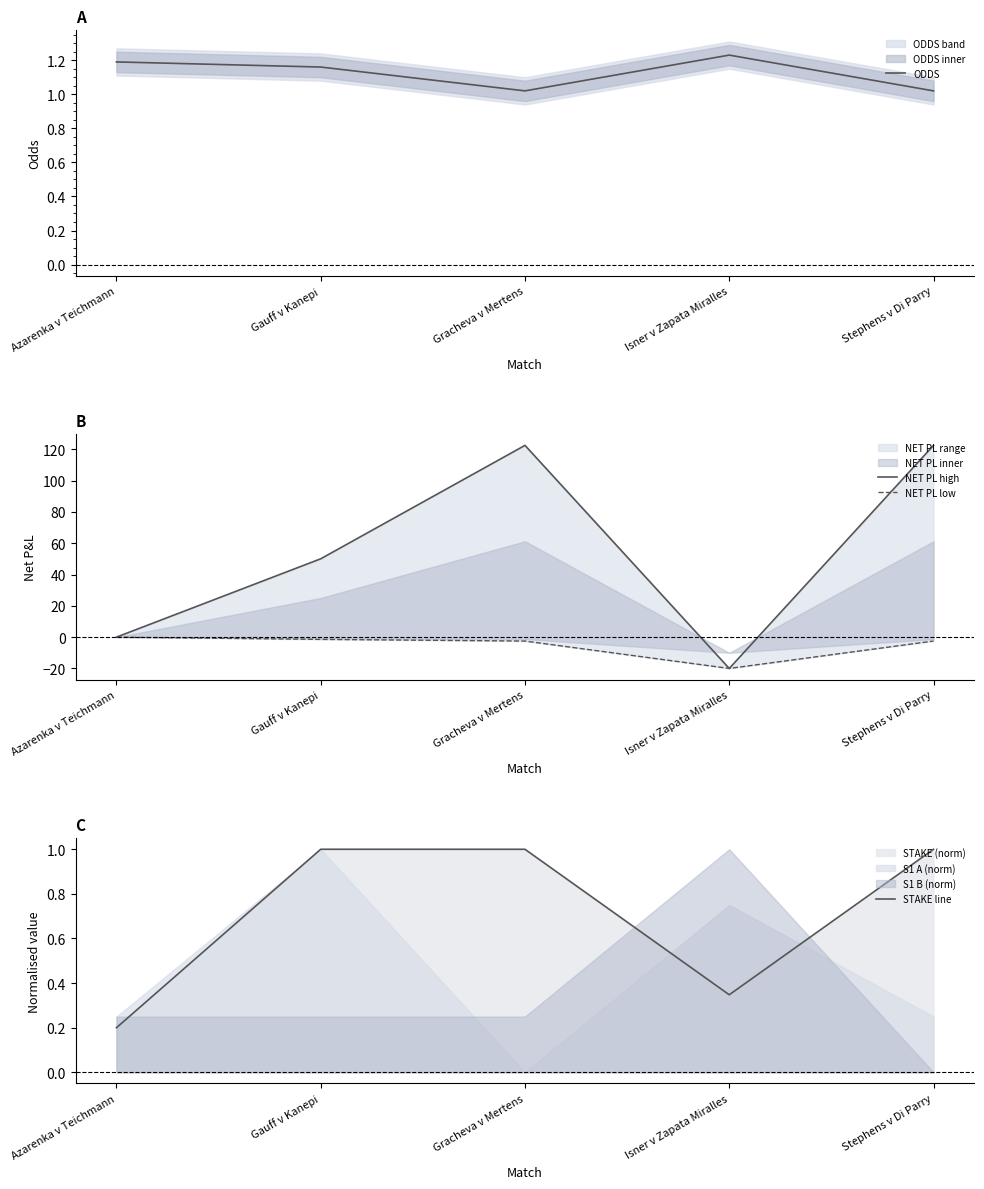

True or false: NET PL low and STAKE line cross at least once.

False